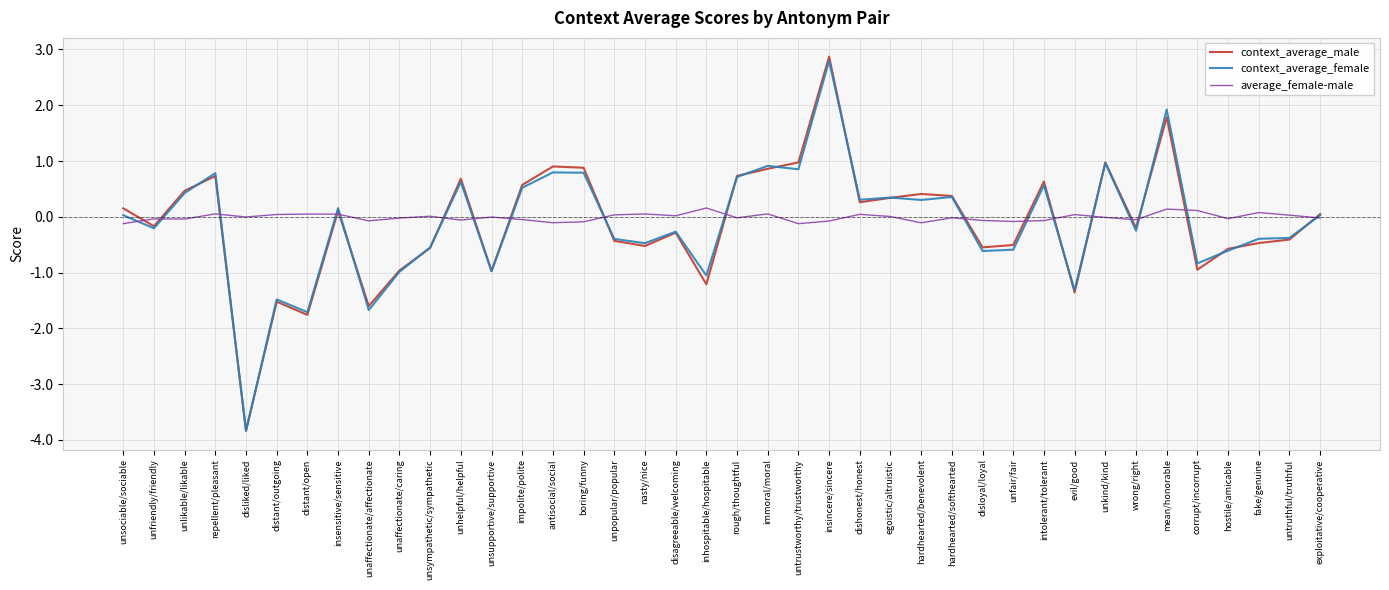

How many values in the context_average_male series are below 0?

20